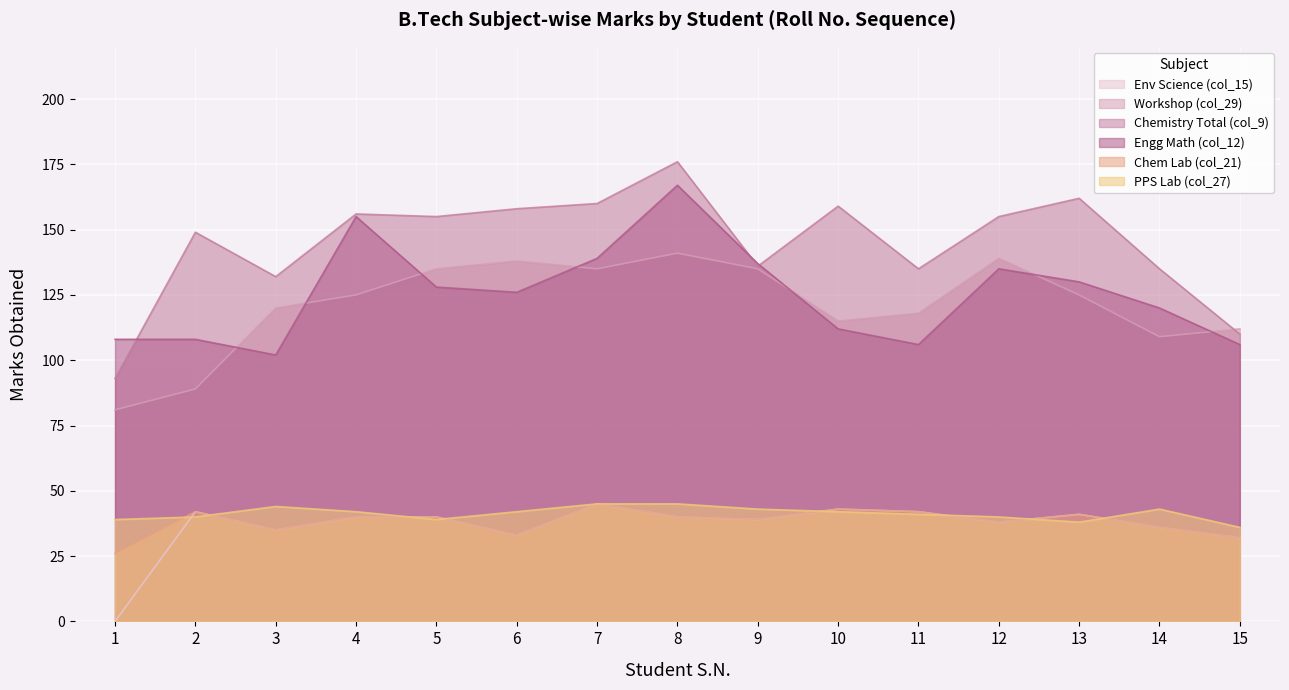

What is the value of the Env Science (col_15) point at the 3rd from the left?

35